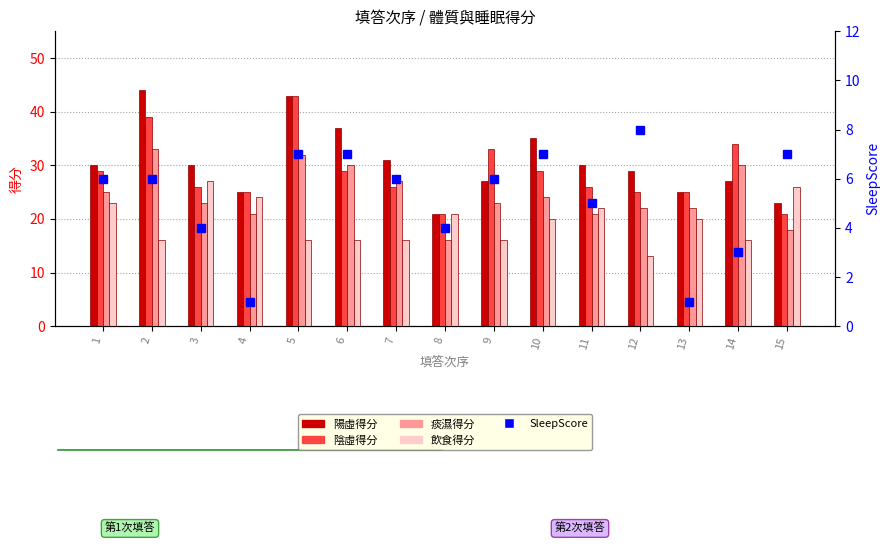

What is the minimum value for SleepScore?

1